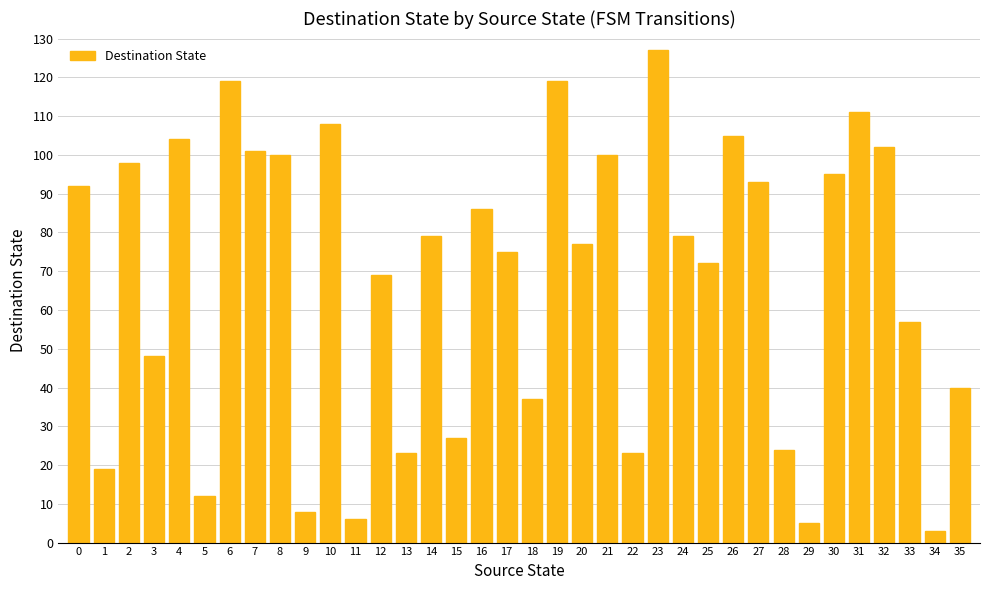

What is the value of the 21st bar from the left?

77